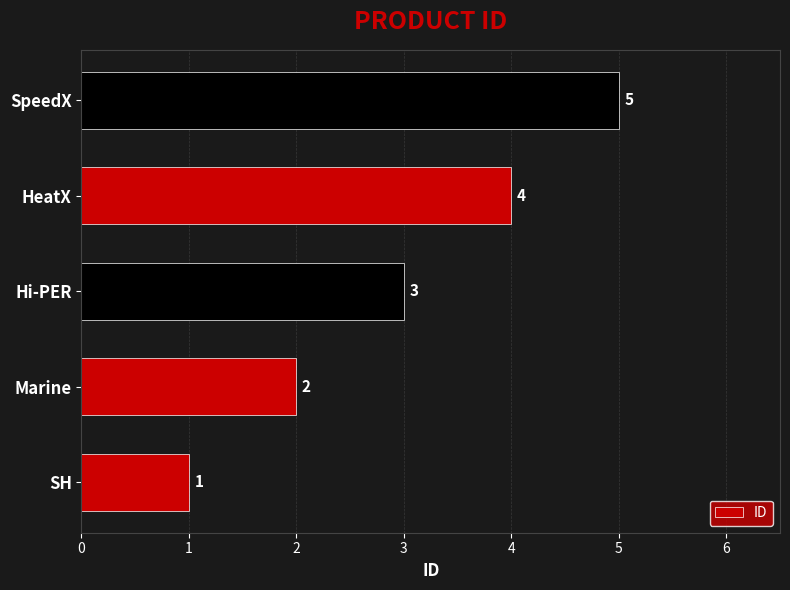

Is it true that the value at Hi-PER is 3?

True